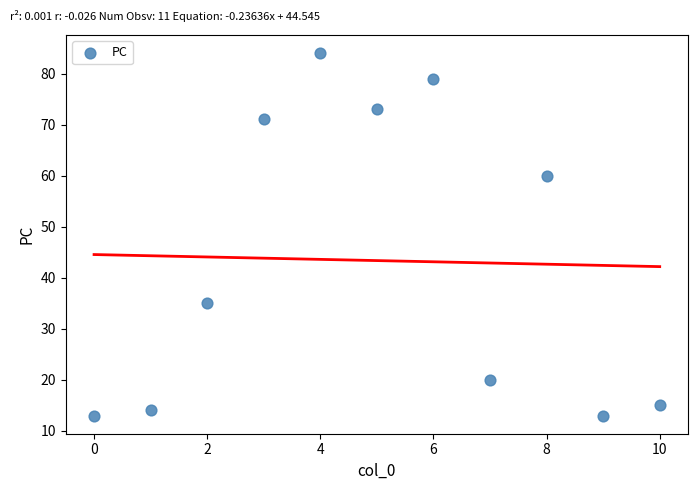

What is the range of Y values (max minus min)?

71